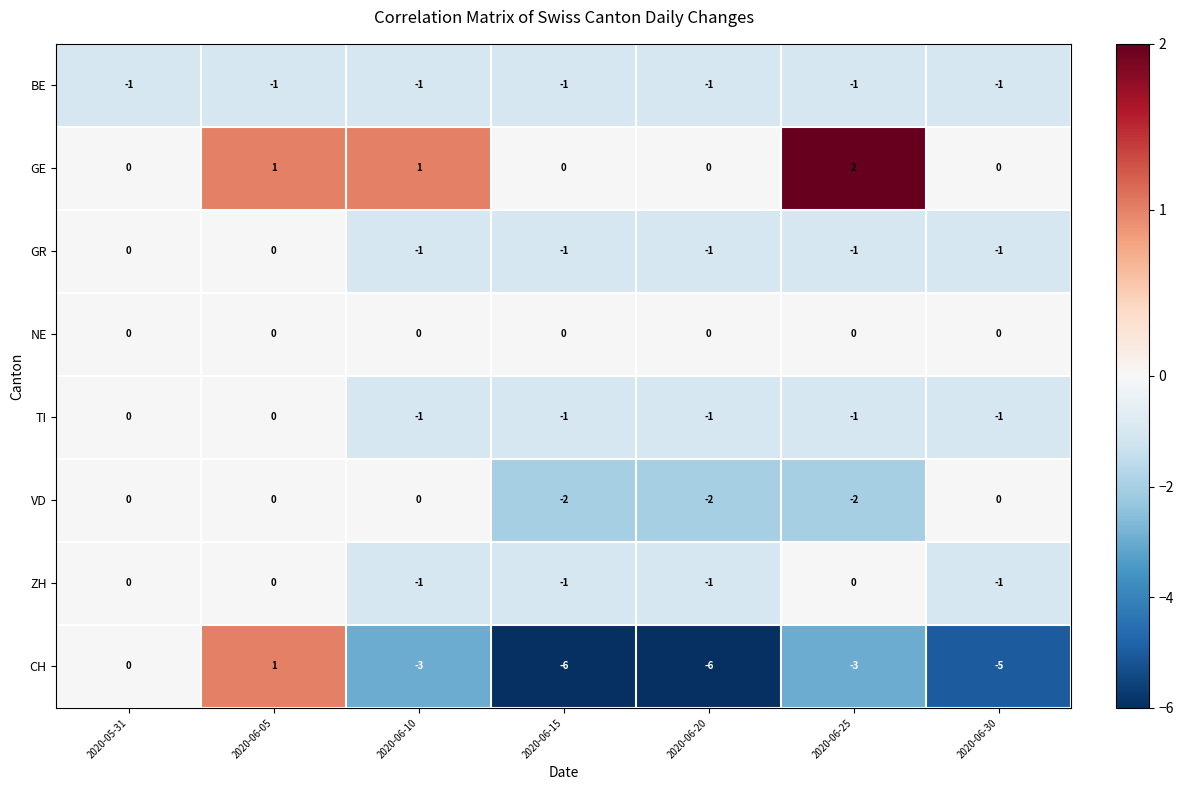

What is the total value across all series at 2020-06-05?

1